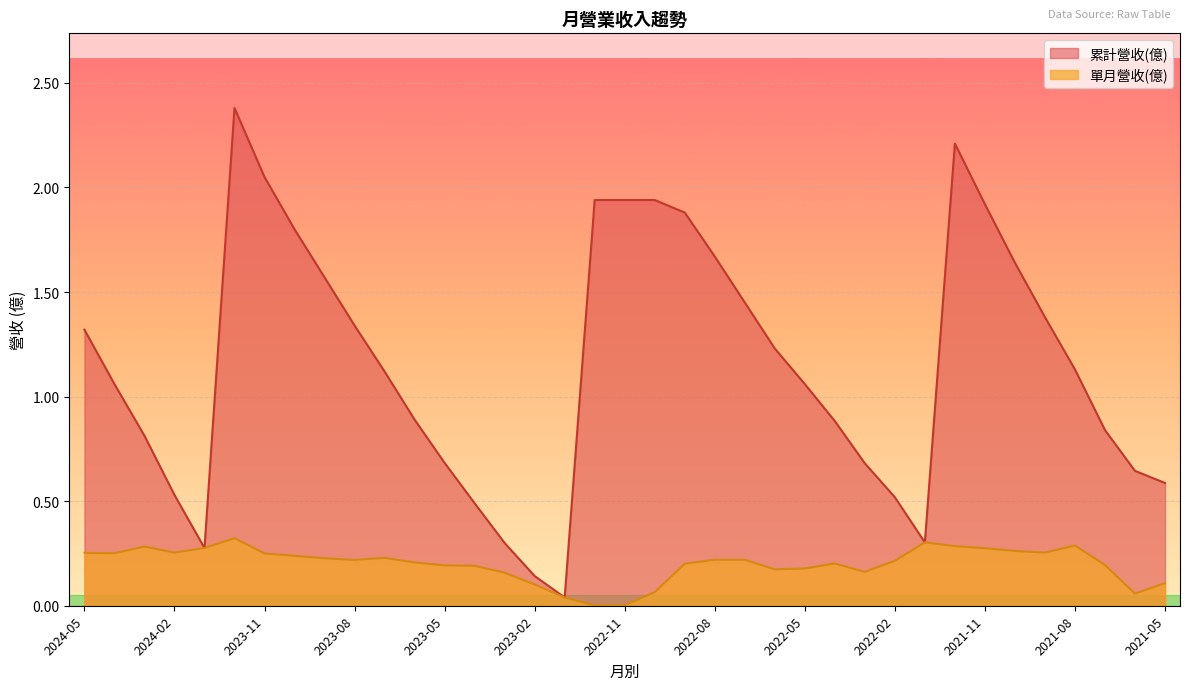

List the series in order of their peak value, highest first.

累計營收(億), 單月營收(億)